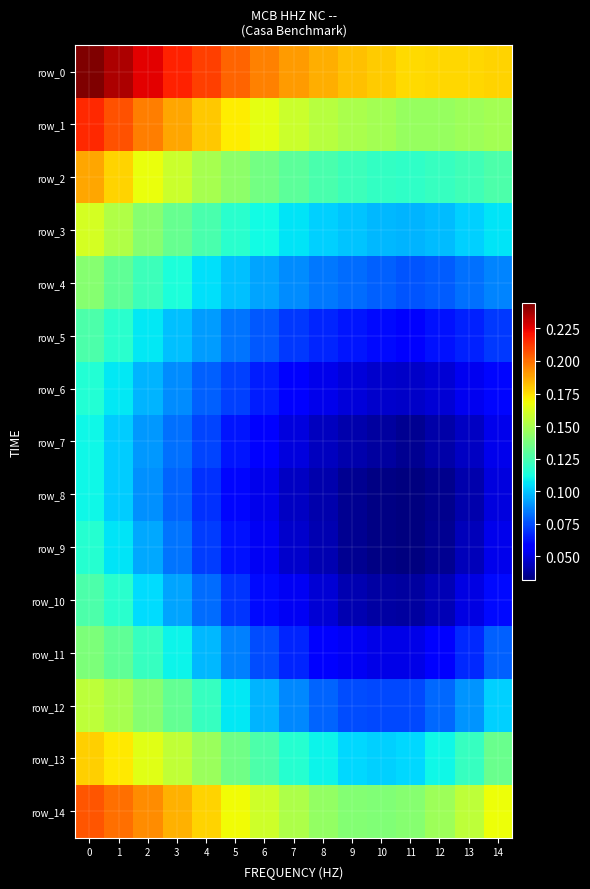

Between 8 and 11, which series saw the biggest shift?

row_0